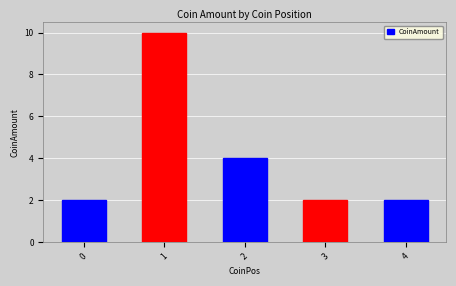

The value at 2 is 6. True or false?

False